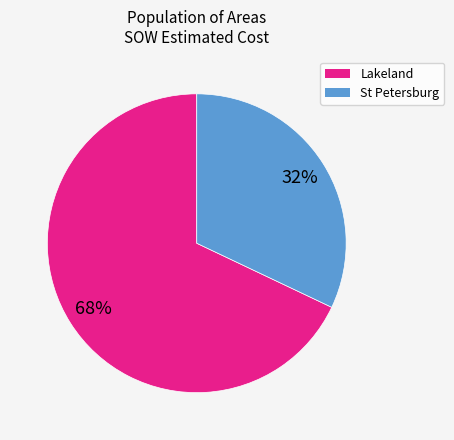

Does any single category account for the majority?

Yes